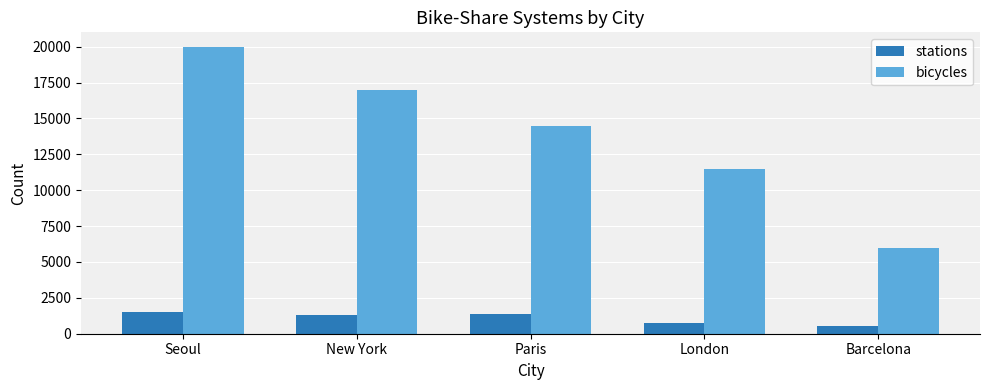

At which label does stations first exceed 1300?

Seoul